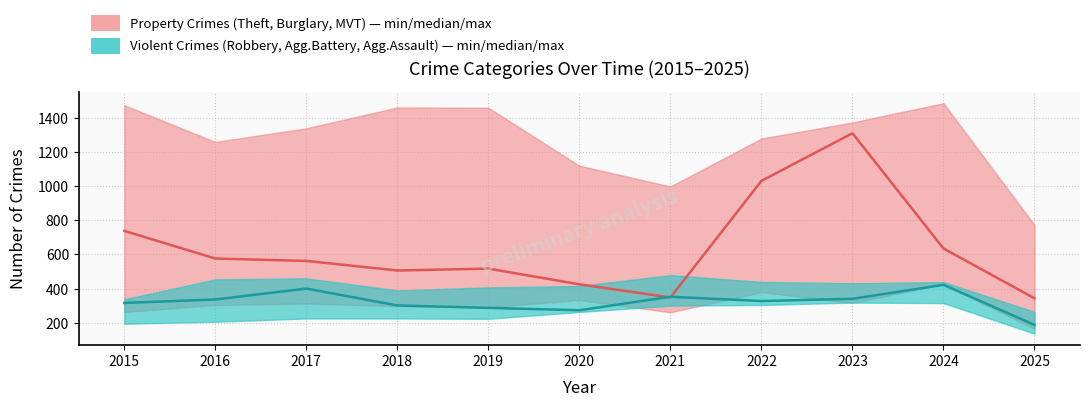

Which series has the largest range (max minus min)?

Property Crimes median